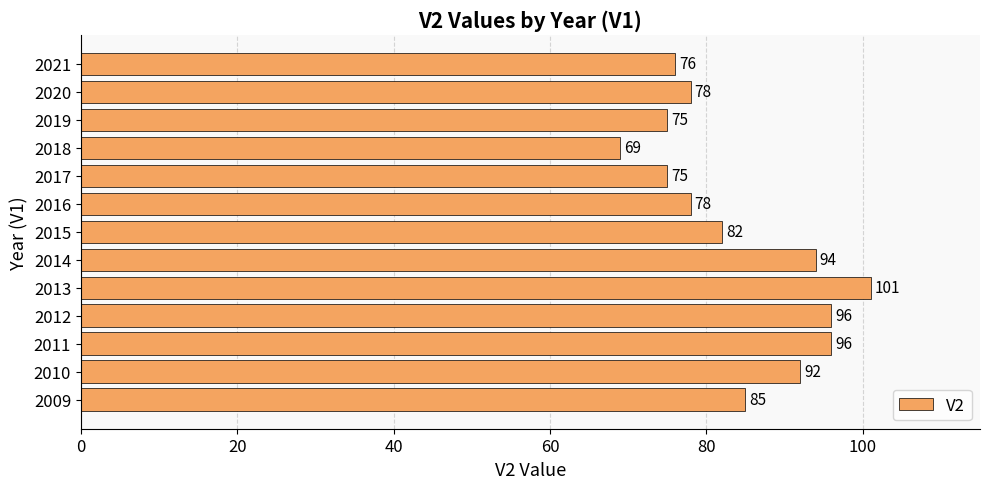

Reading bottom to top, list all the values displayed in this chart.

85	92	96	96	101	94	82	78	75	69	75	78	76